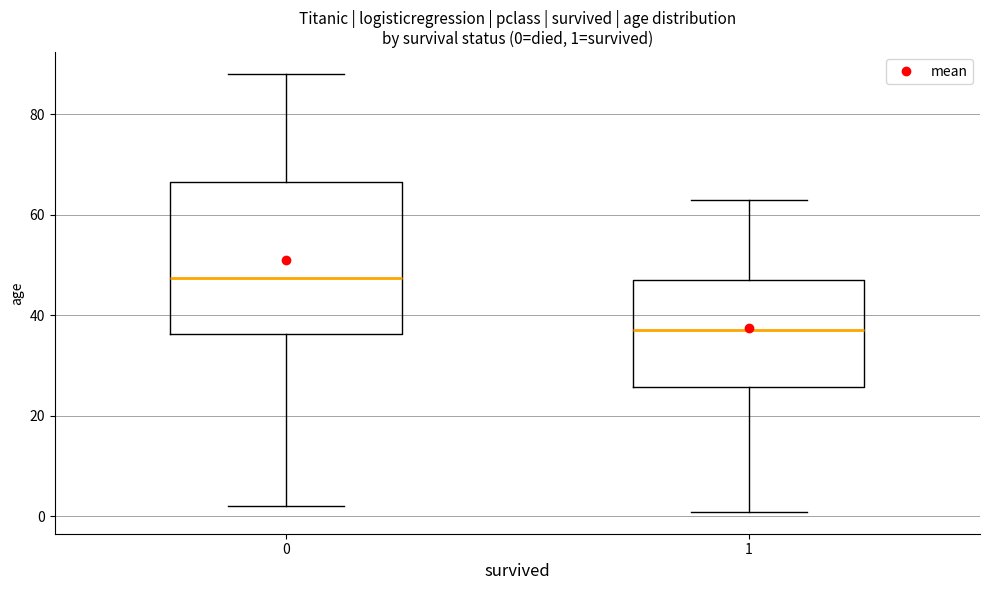

Comparing the boxes themselves (not the whiskers), which one is the tallest?

0